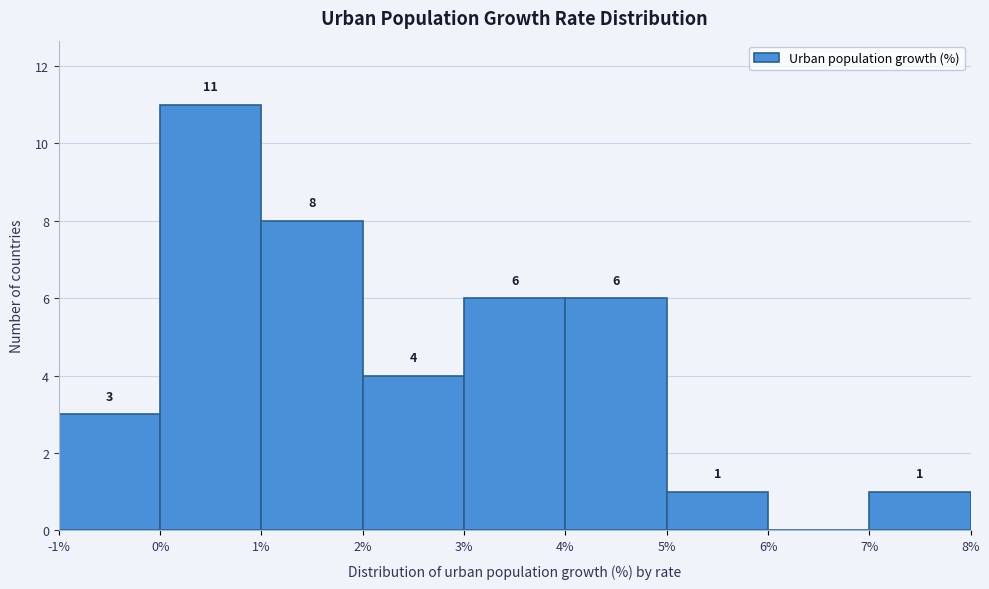

Which range on the x-axis has the tallest bar?

0% to 1%